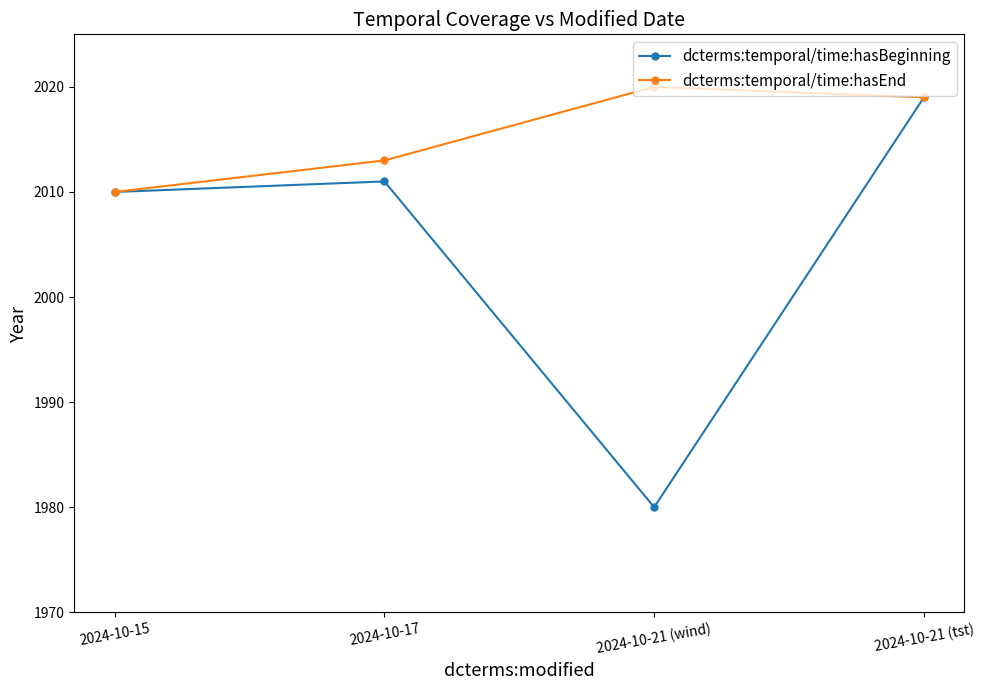

Which series has the largest range (max minus min)?

dcterms:temporal/time:hasBeginning